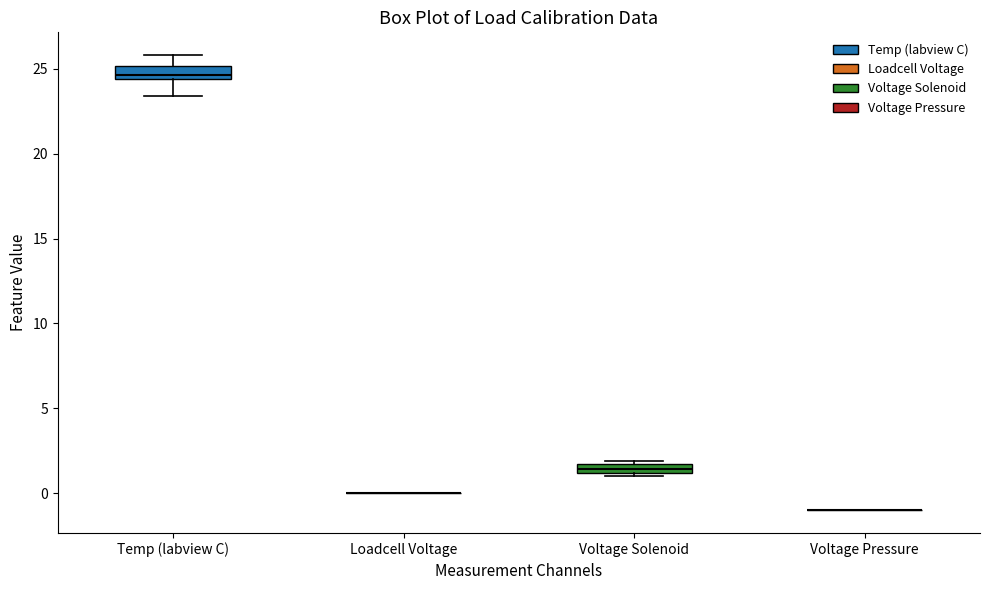

Where is the lower edge of the box for Voltage Solenoid on the y-axis? The values are not printed on the chart, so give them approximately, as read against the axis.

1.0